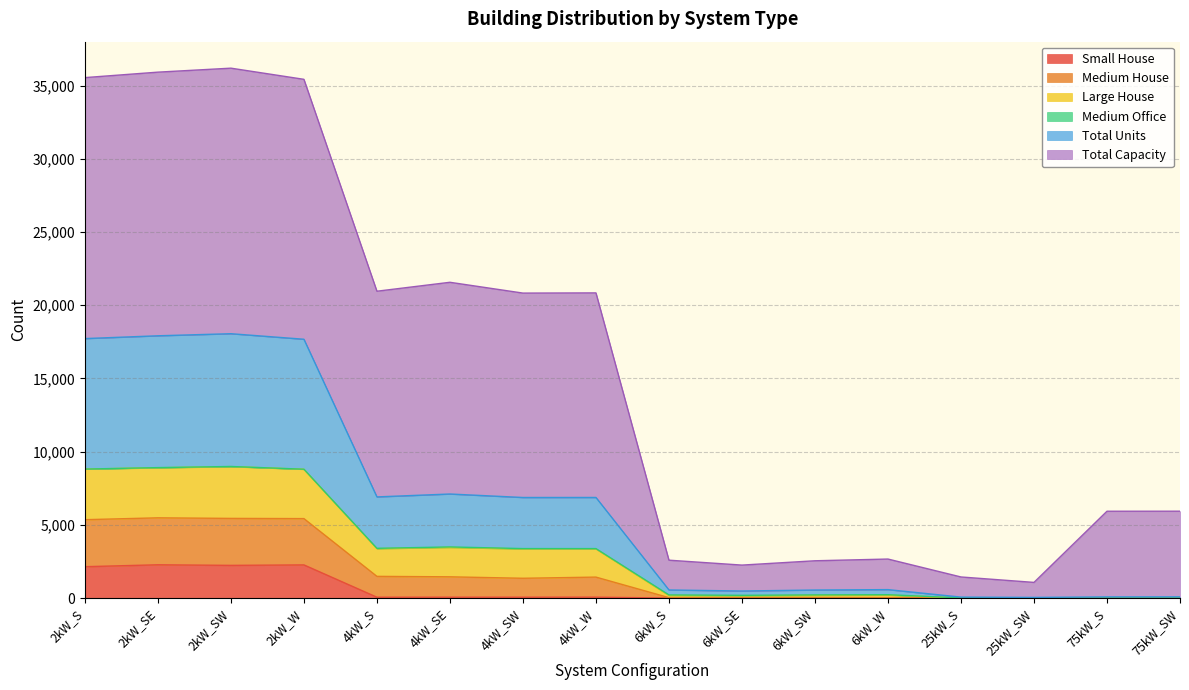

What is the approximate value of Total Units at 6kW_SE, to the nearest 100?

200